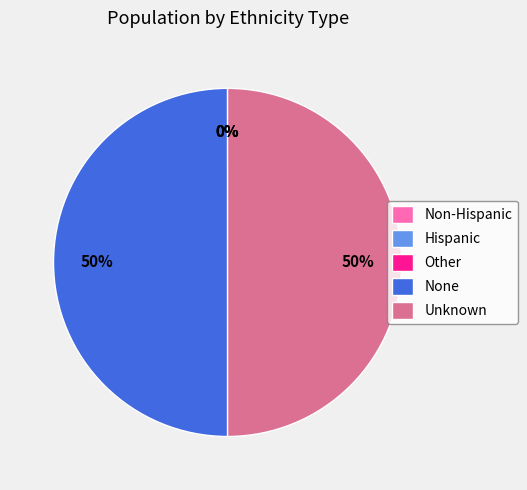

To the nearest percent, what is the difference between the largest and smallest slice percentages?

50%